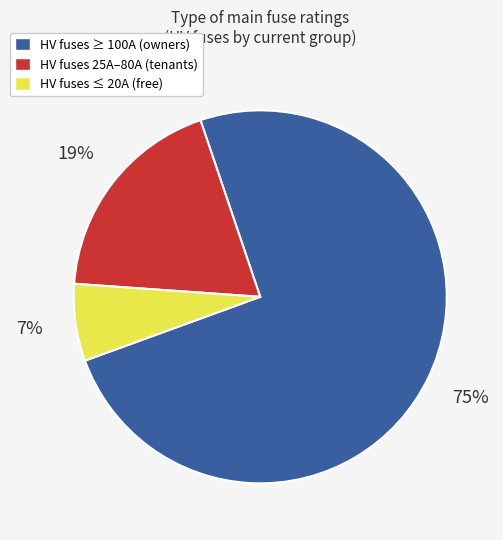

Does any single category account for the majority?

Yes